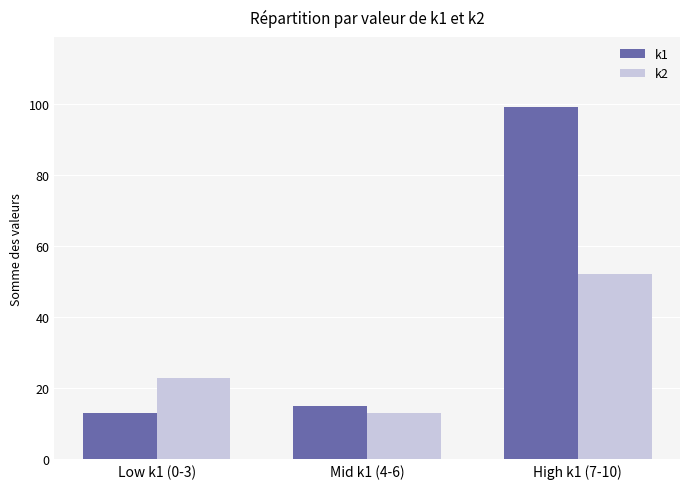

What is the label of the 1st bar from the right?

High k1 (7-10)